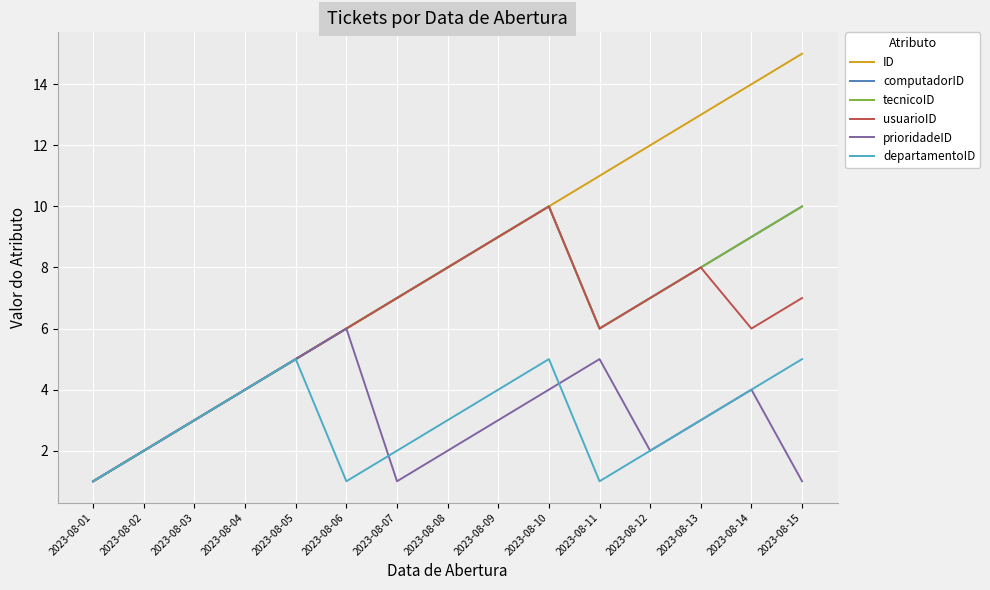

List the series in order of their peak value, lowest first.

departamentoID, prioridadeID, computadorID, tecnicoID, usuarioID, ID